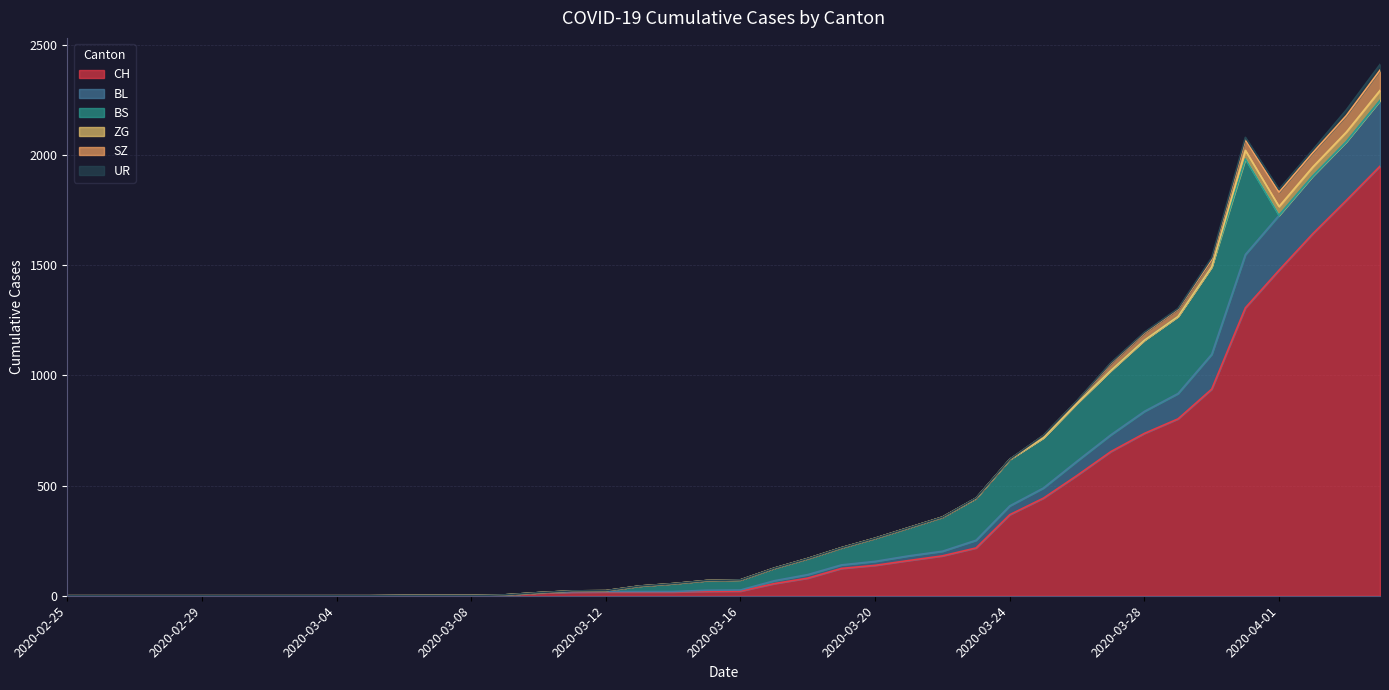

Does the chart display data point markers on the line(s)?

No